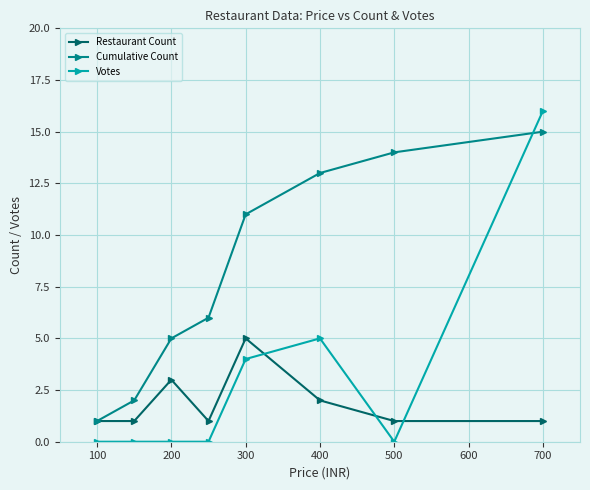

Which series has the widest spread of values?

Votes